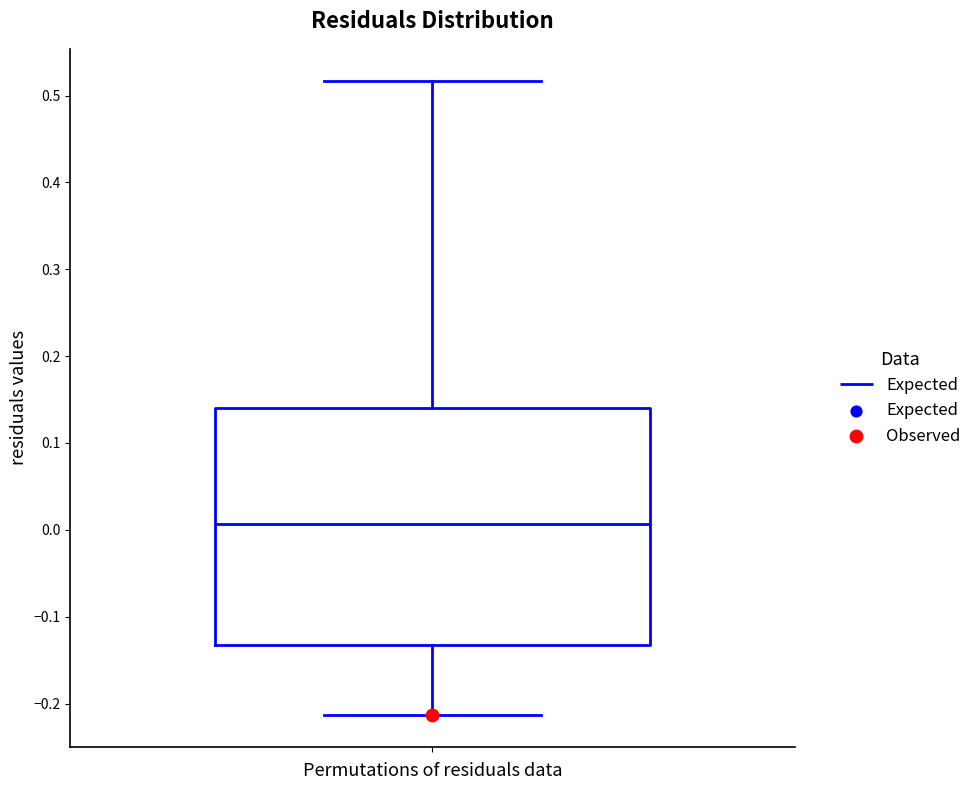

Where does the lower whisker of the box end on the y-axis? The values are not printed on the chart, so give them approximately, as read against the axis.

-0.21